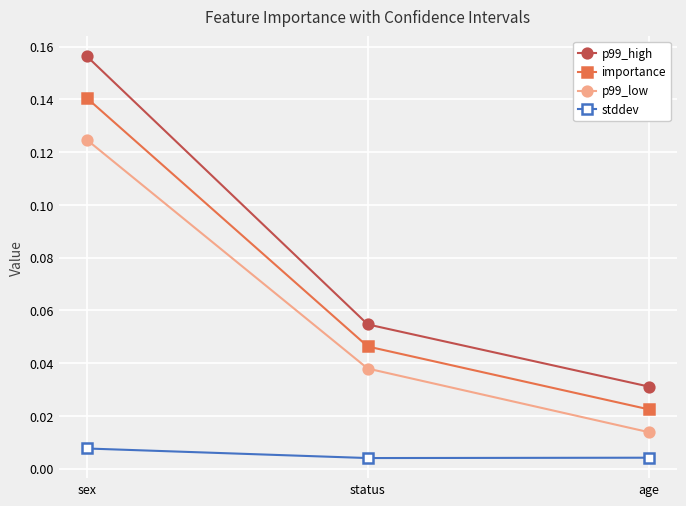

Is the value of p99_low at status greater than the value of stddev at sex?

Yes